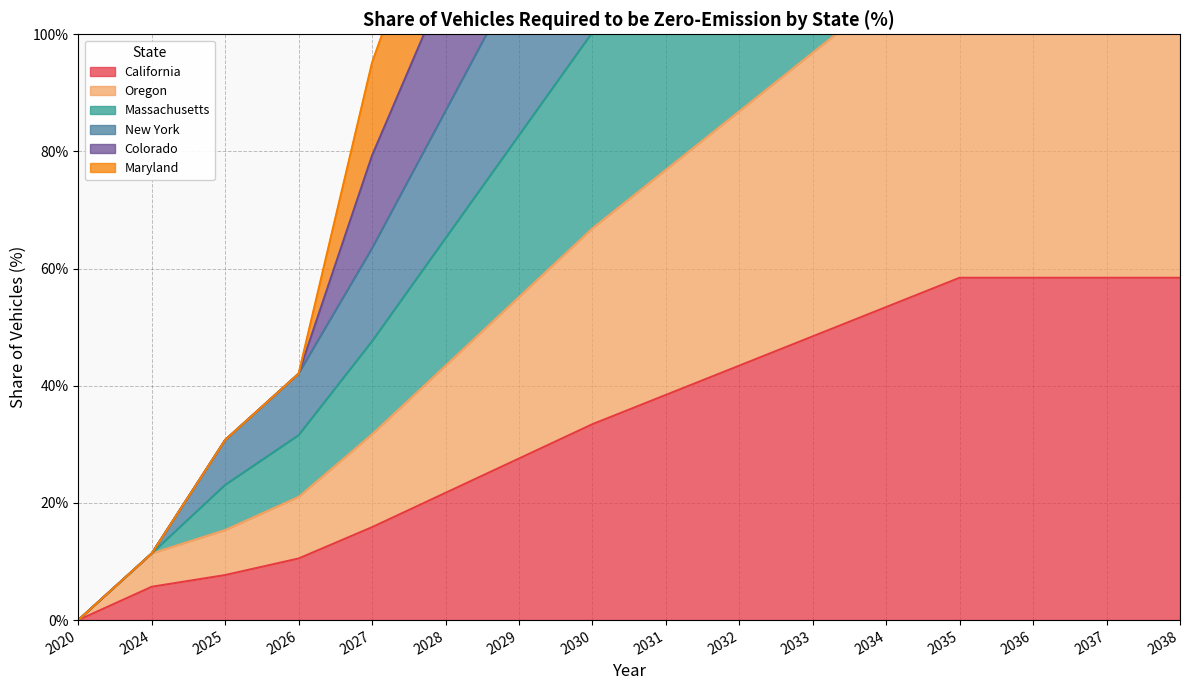

At which category is the sum across all series the highest?

2035